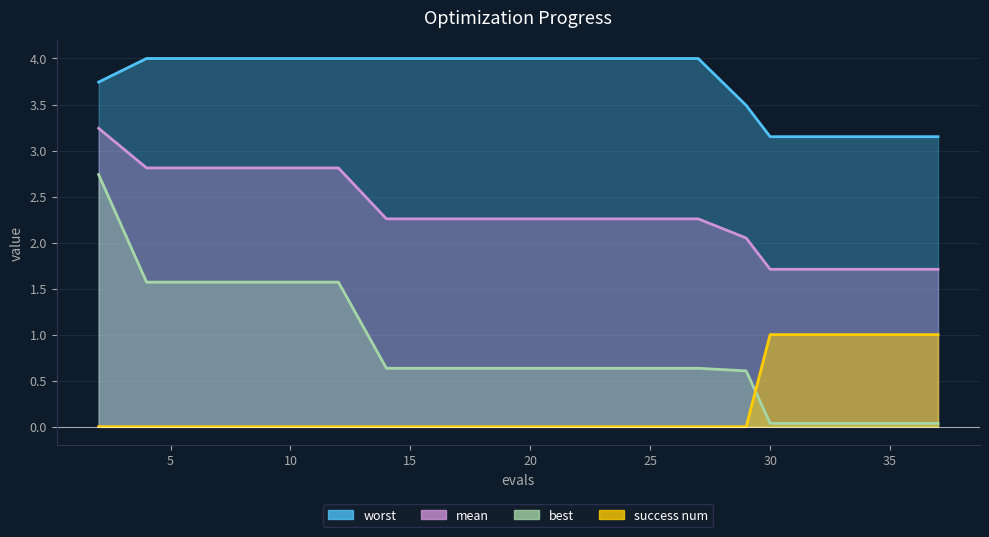

At which category is the sum across all series the highest?

2